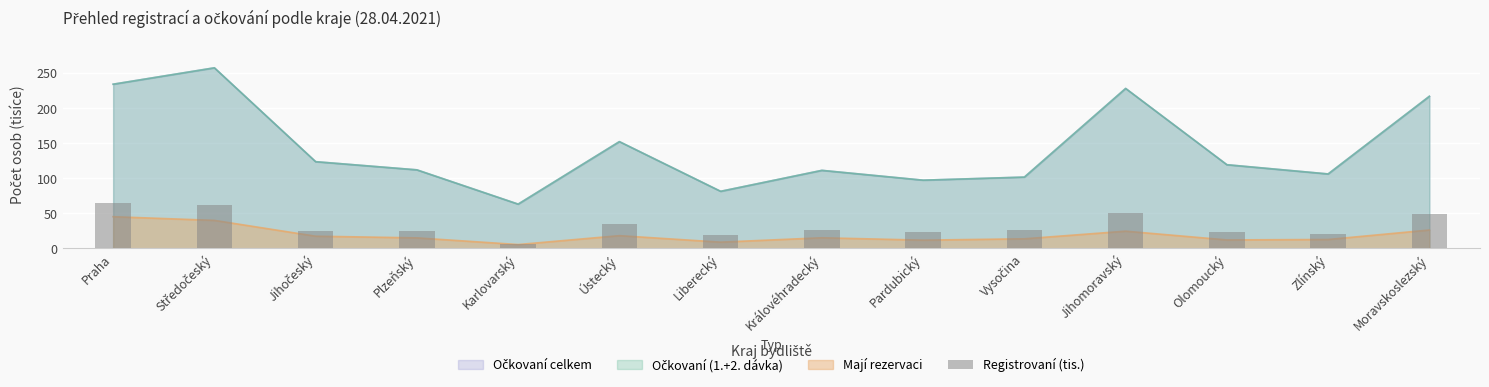

True or false: the data shows 24.1 at Pardubický.

True